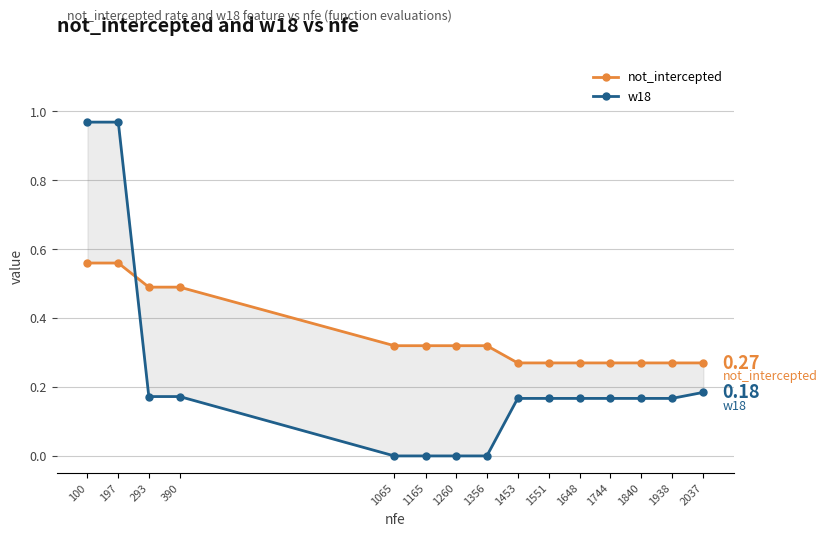

Rank the series by their maximum value, from highest to lowest.

w18, not_intercepted